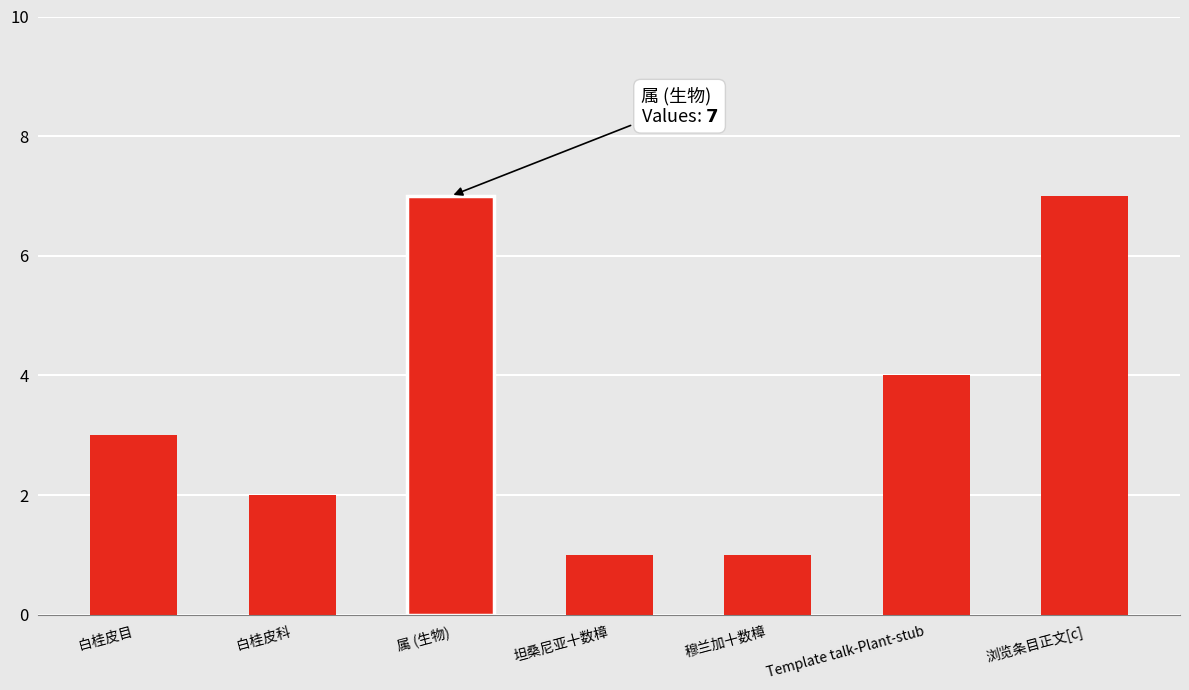

How many data points are less than 3?

3